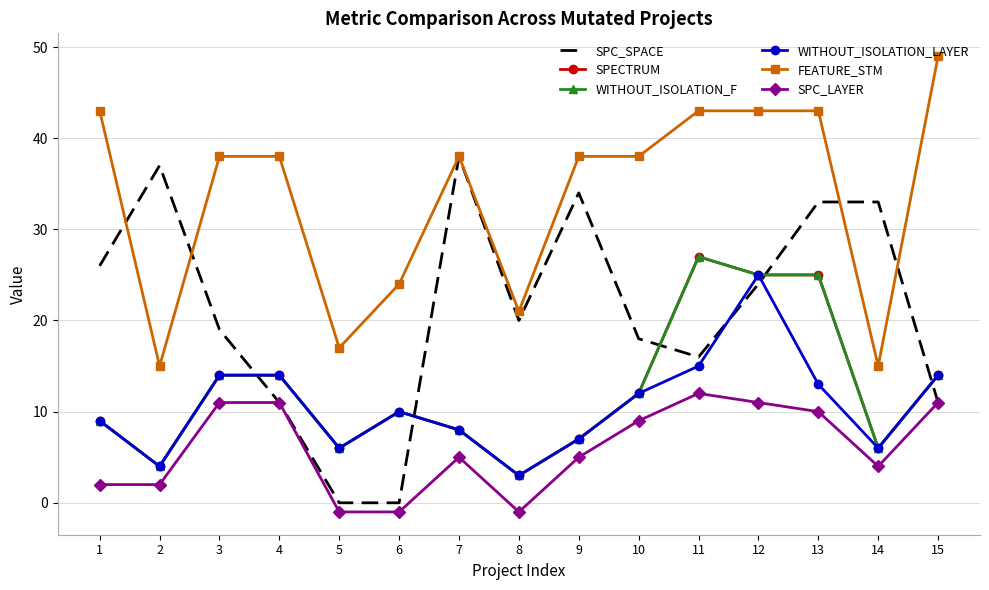

Is the value of FEATURE_STM at 1 greater than the value of WITHOUT_ISOLATION_F at 2?

Yes